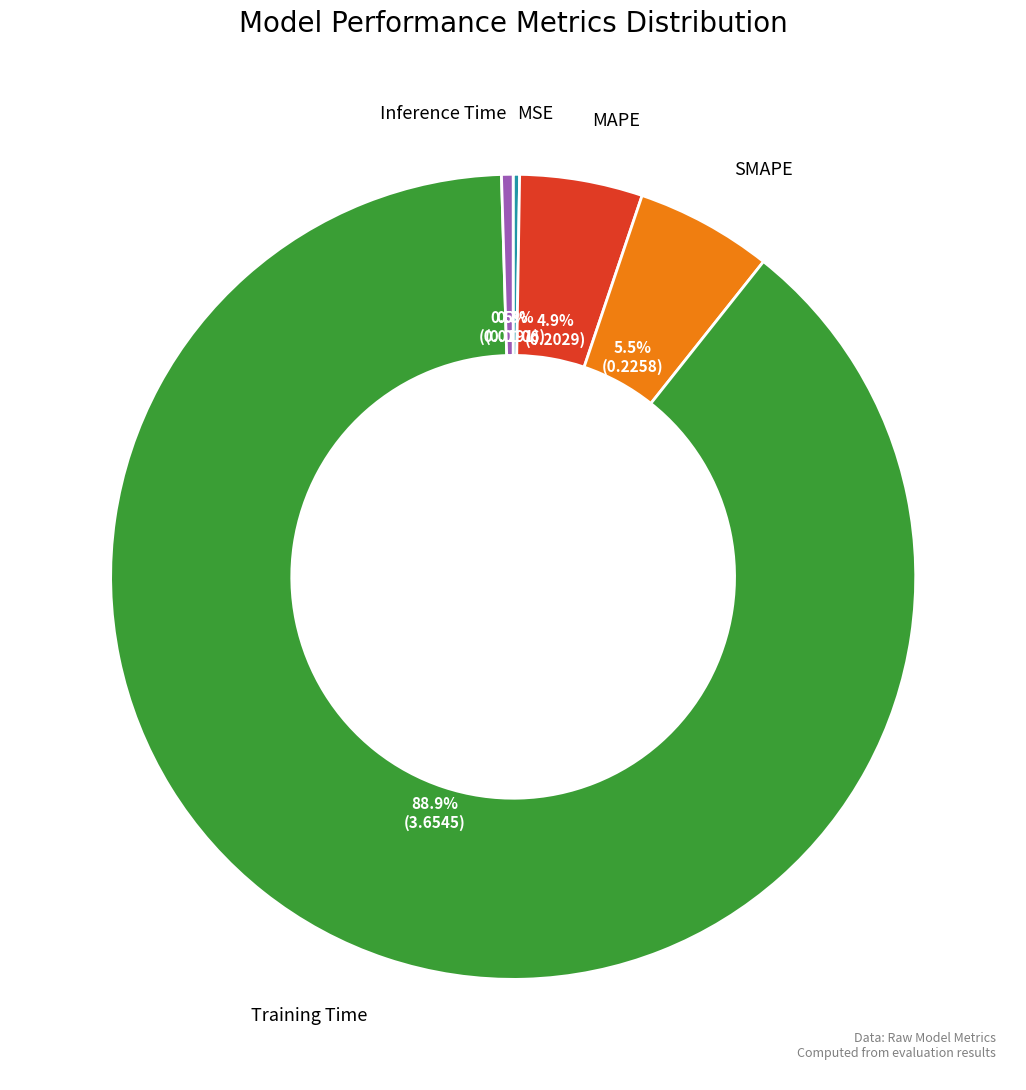

How much of the chart is everything except SMAPE?

94.5%